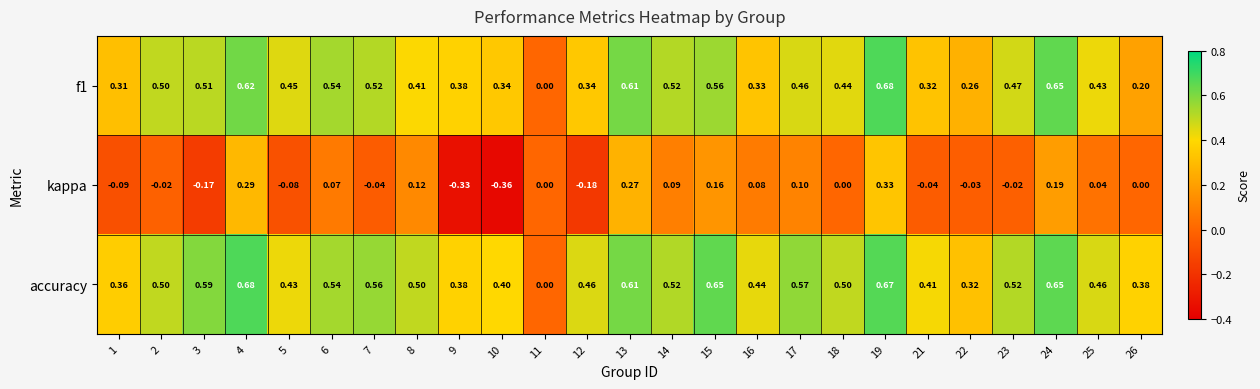

Which series has the widest spread of values?

kappa